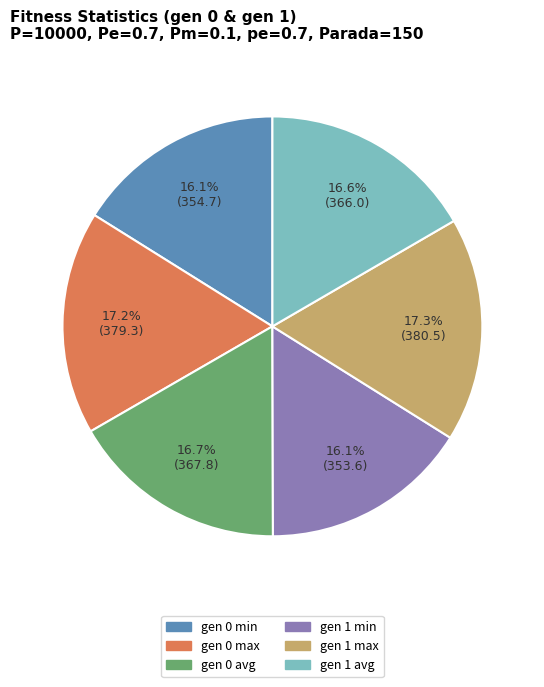

What percentage is the gen 1 avg slice, to the nearest percent?

17%